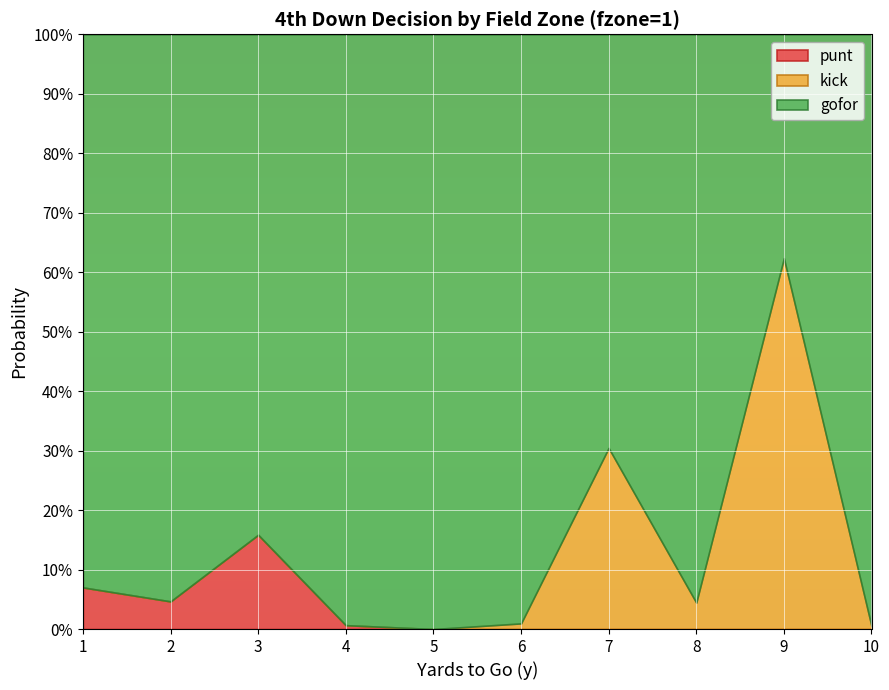

How many data points in punt are above 0?

4